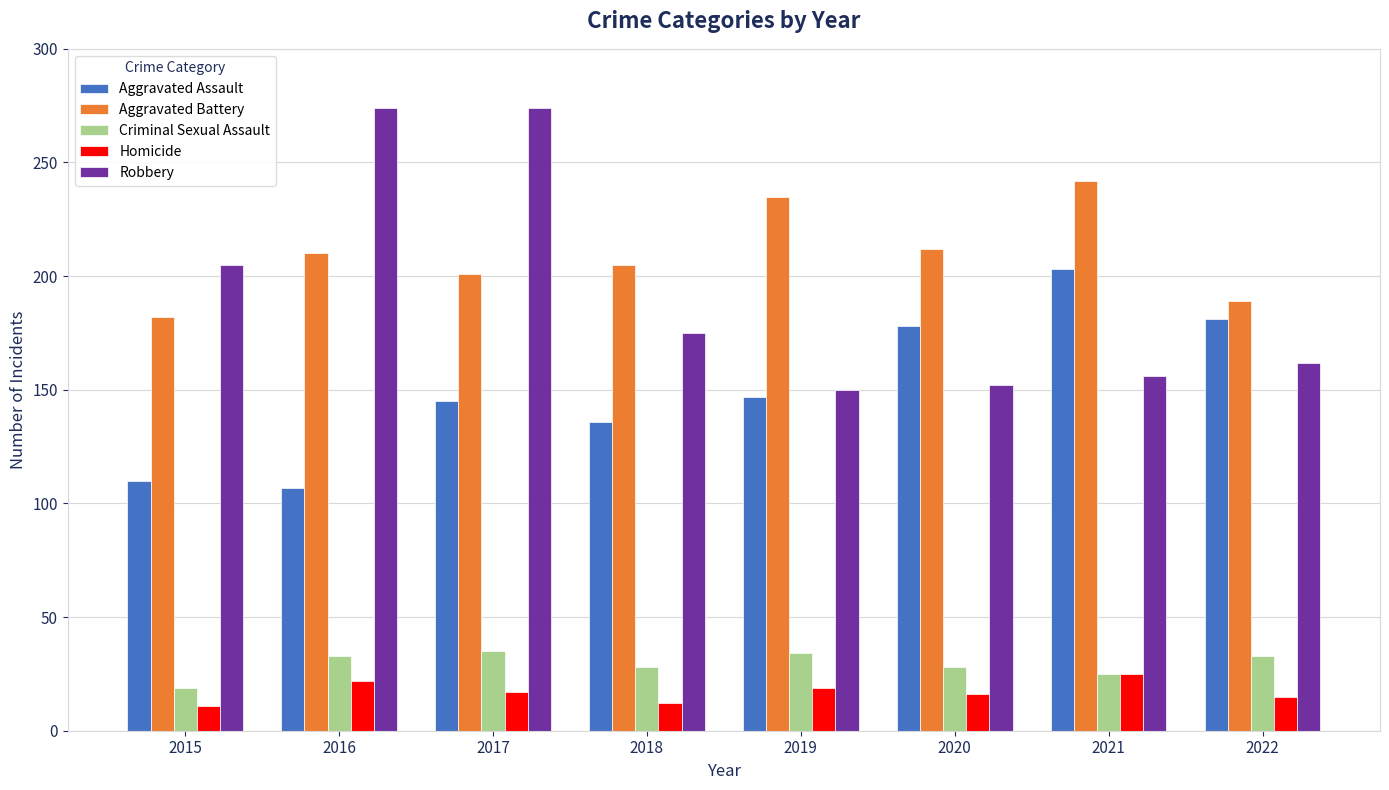

What is the difference between the maximum and minimum values in the Aggravated Assault series?

96